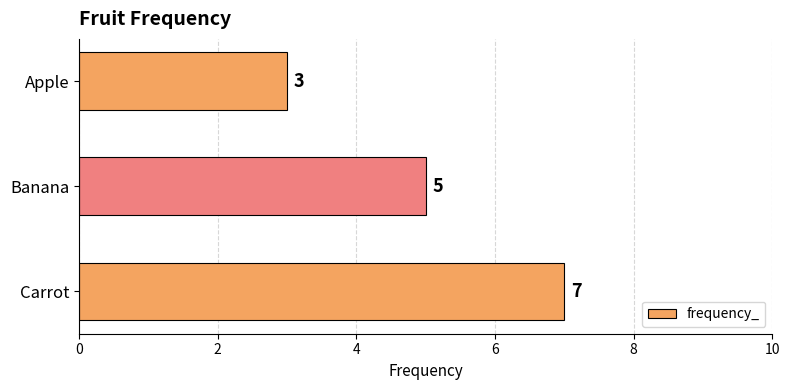

What is the change in value from Apple to Carrot?

+4